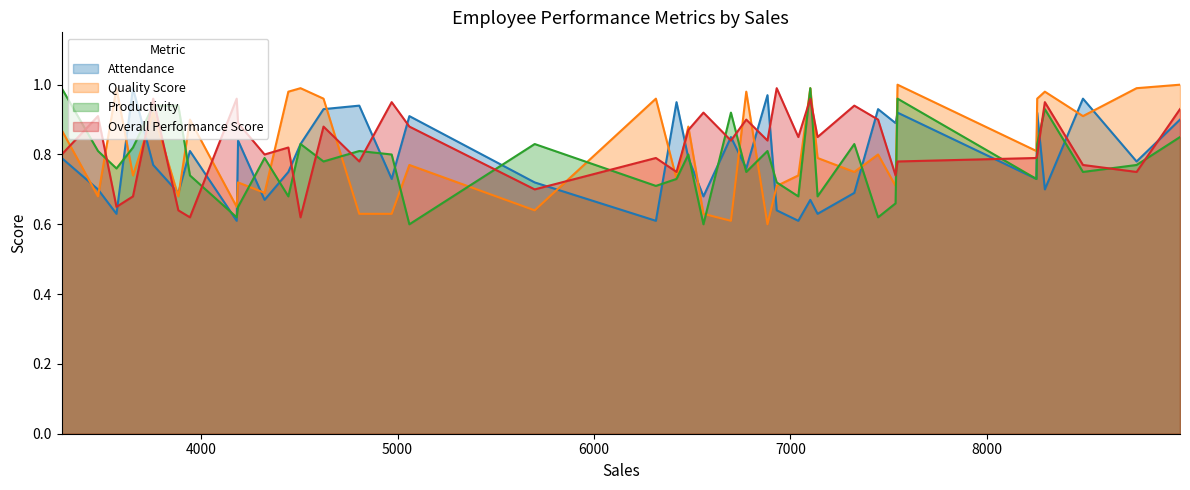

List the series in order of their peak value, lowest first.

Attendance, Productivity, Overall Performance Score, Quality Score